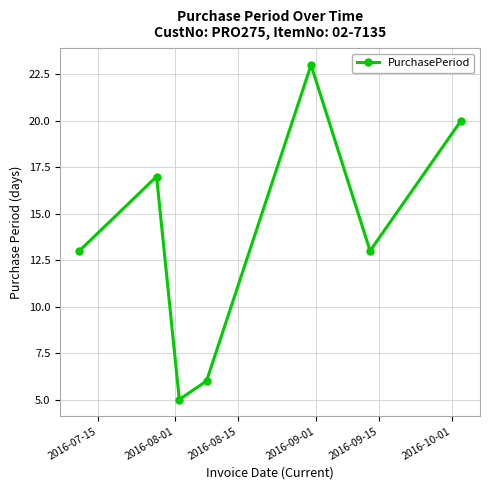

What is the value of the 1st point from the left?

13